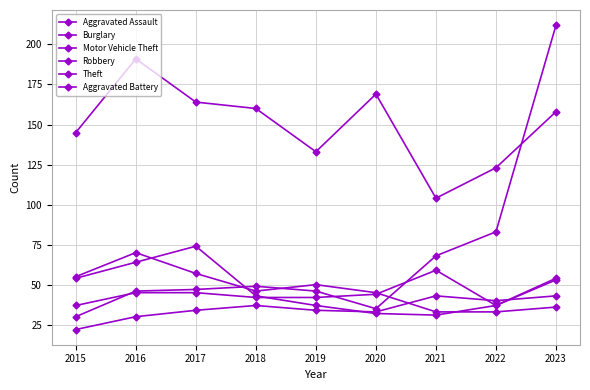

How many categories are shown in the chart?

9